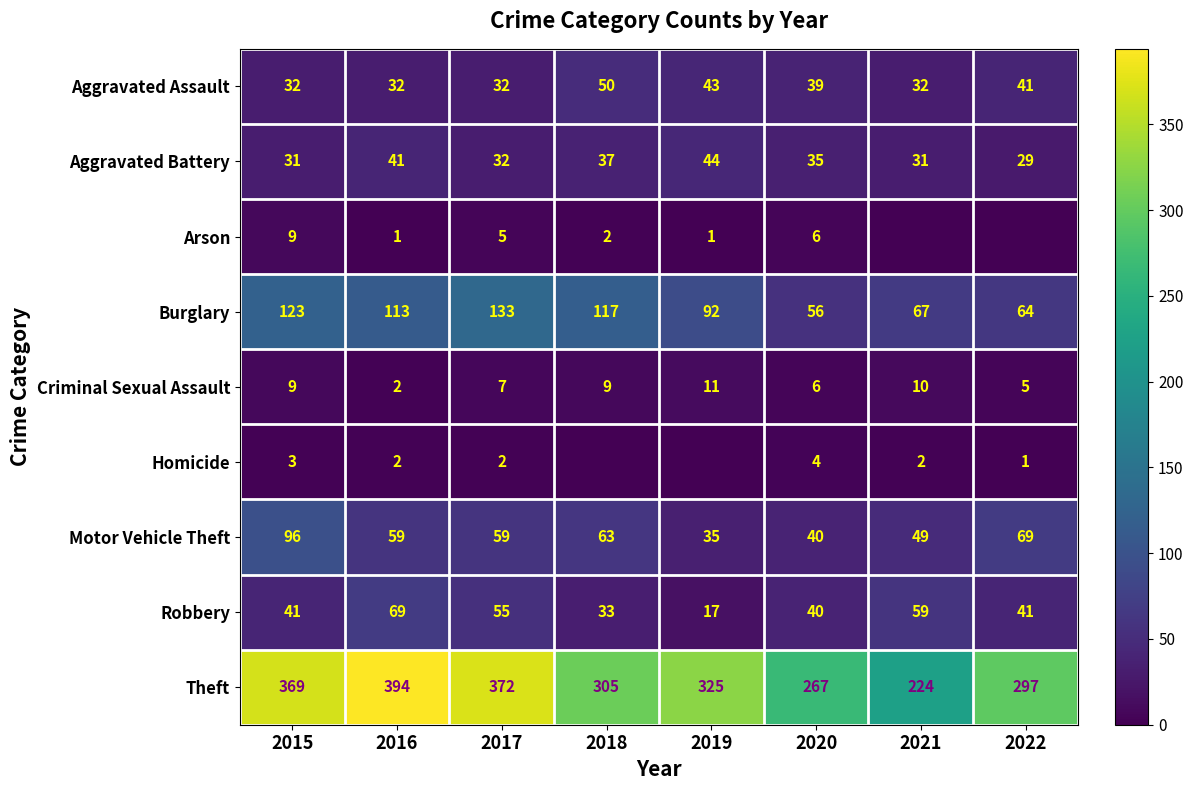

What is the difference between the maximum and minimum values in the Theft series?

170